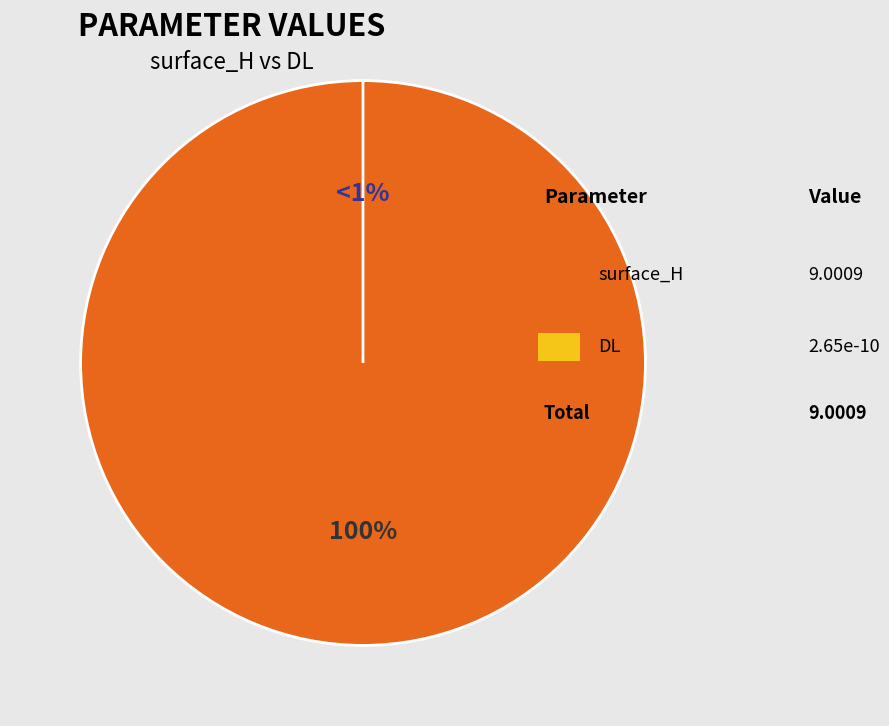

Is it true that DL is 0% of the pie?

True